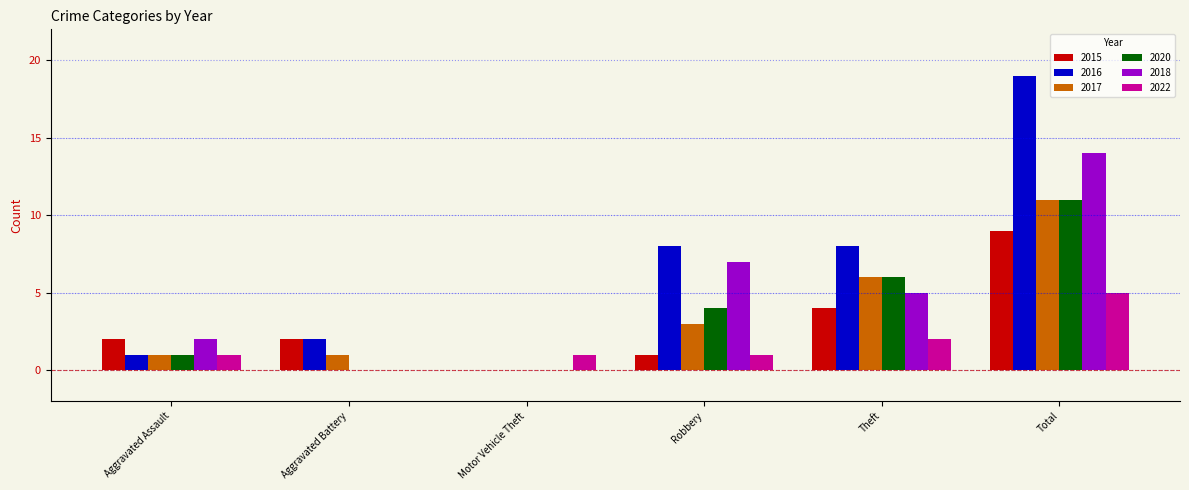

What are all the series names shown in the legend?

2015, 2016, 2017, 2020, 2018, 2022